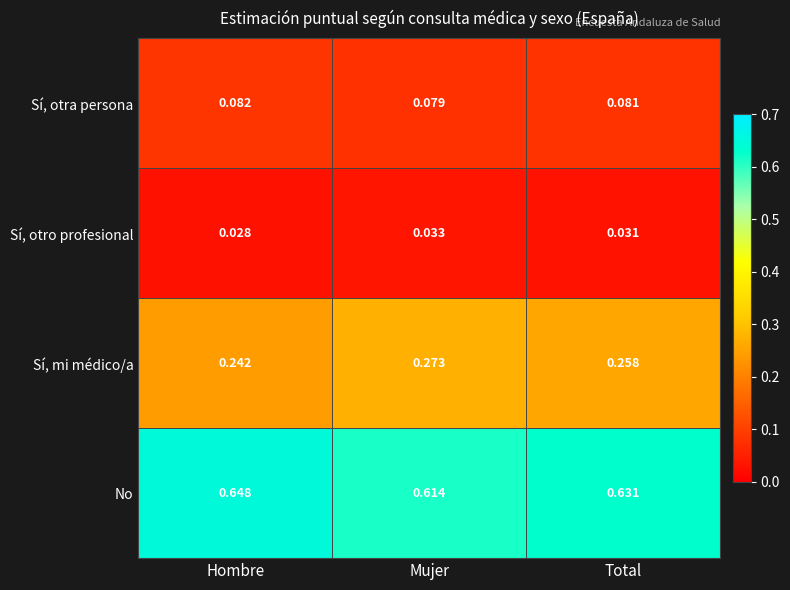

At which category is the sum across all series the highest?

Total